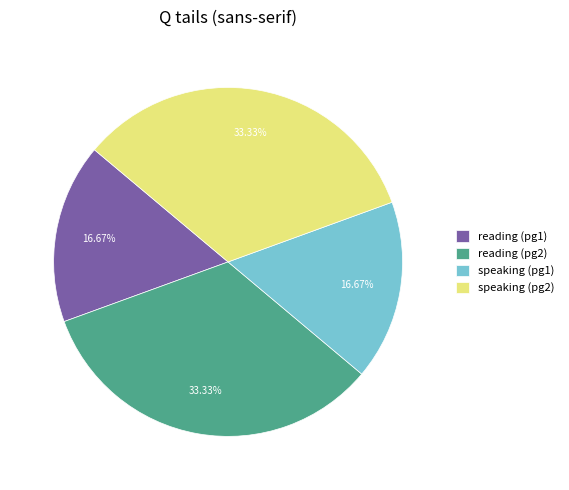

Is reading (pg1) the majority of the pie?

No